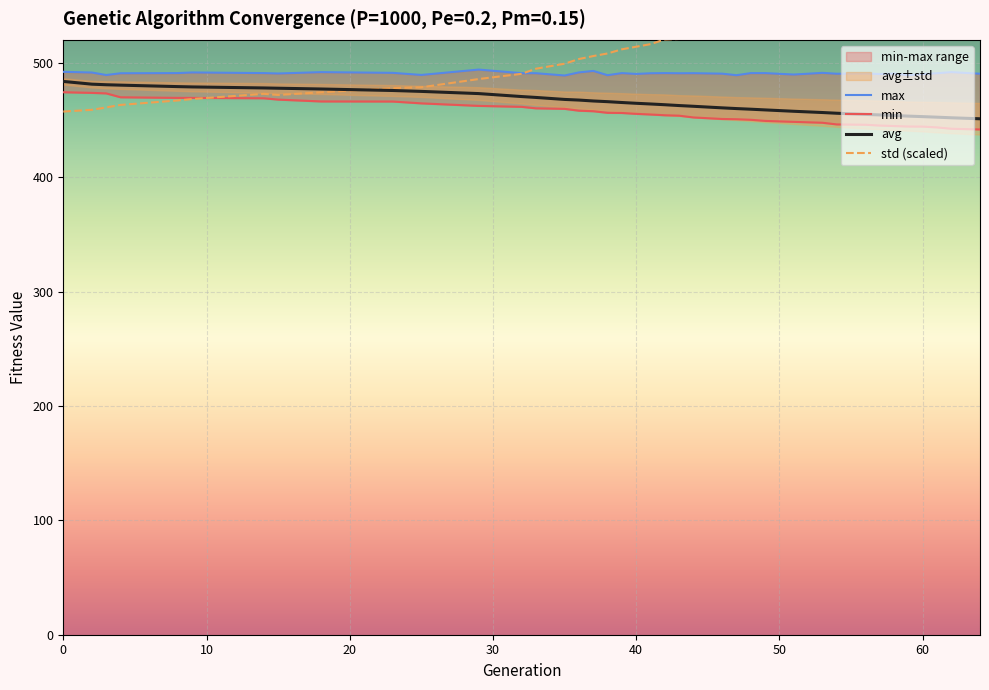

What is the difference between the second highest and second lowest values in the avg series?

29.4